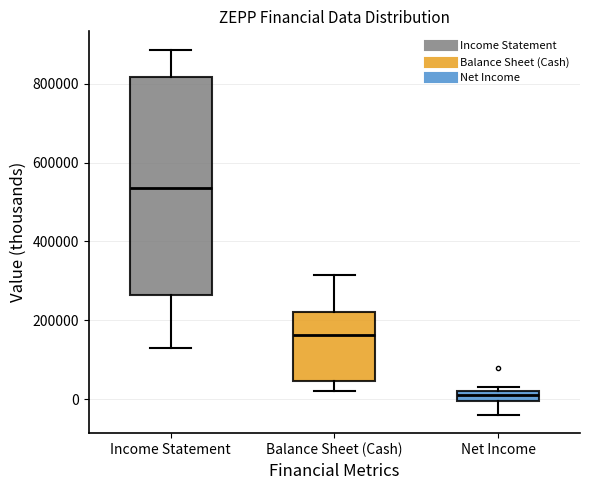

Where is the lower edge of the box for Income Statement on the y-axis? The values are not printed on the chart, so give them approximately, as read against the axis.

260000